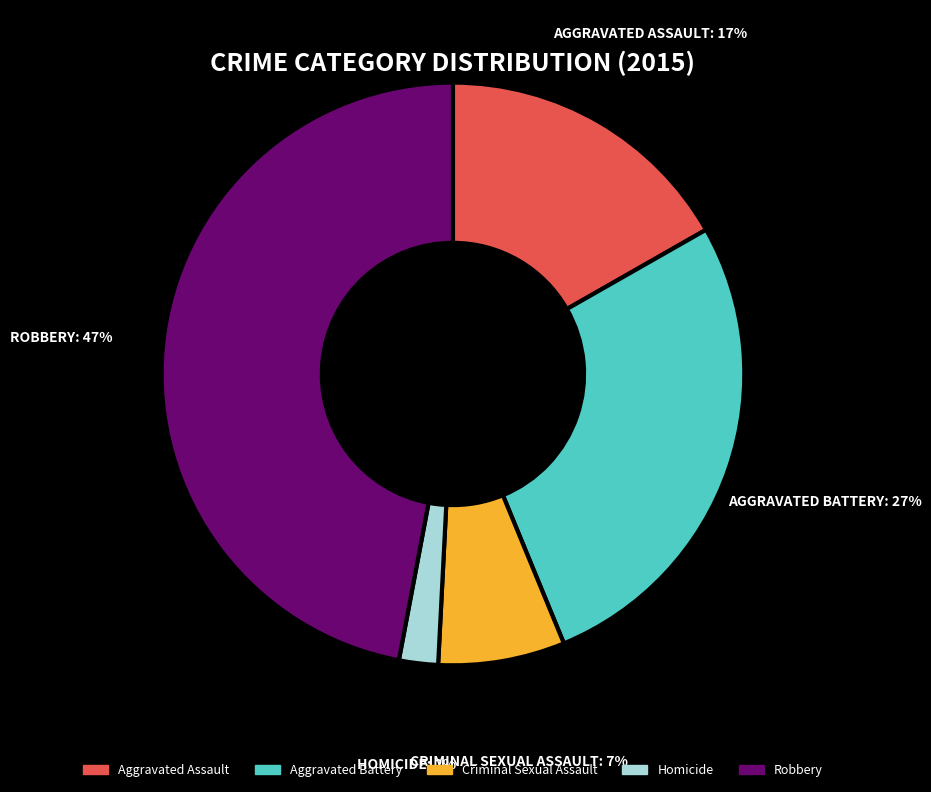

Is Homicide the majority of the pie?

No